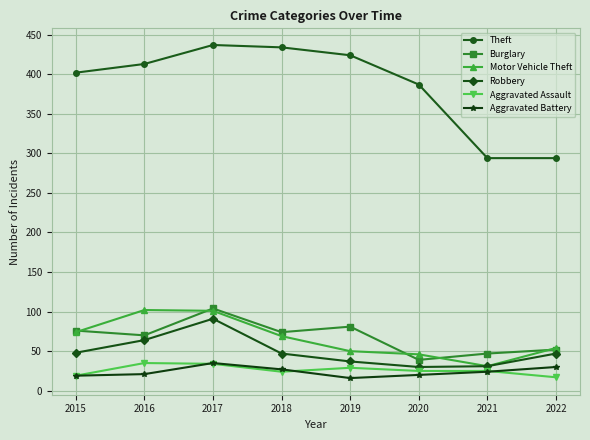

True or false: Theft and Aggravated Assault intersect in this chart.

False